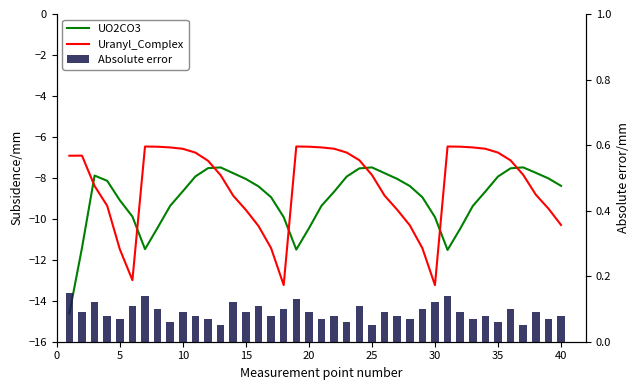

What is the difference between the maximum and minimum values in the UO2CO3 series?

7.1